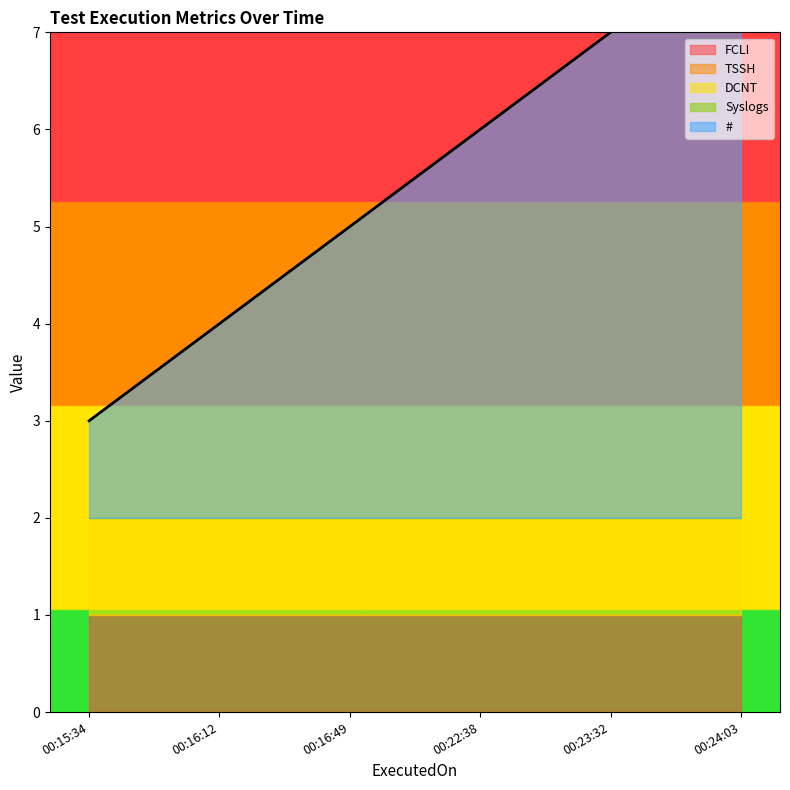

Reading left to right, list all the values displayed in this chart.

FCLI: 1	1	1	1	1	1
TSSH: 0	0	0	0	0	0
DCNT: 1	1	1	1	1	1
Syslogs: 0	0	0	0	0	0
#: 1	2	3	4	5	6